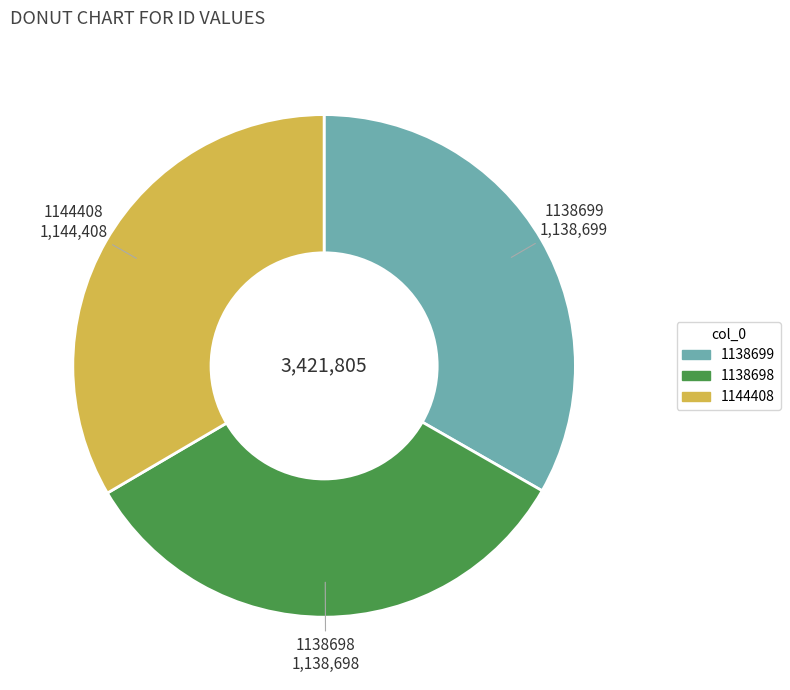

The 1138698 slice represents 33% of the pie. True or false?

True